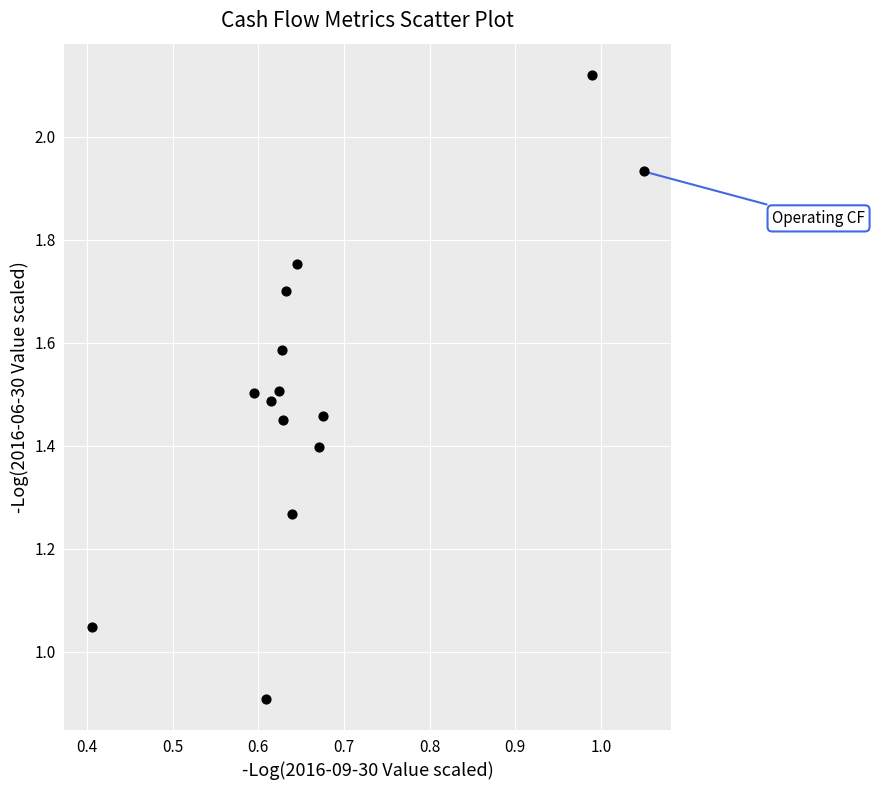

What is the range of X values (max minus min)?

0.6